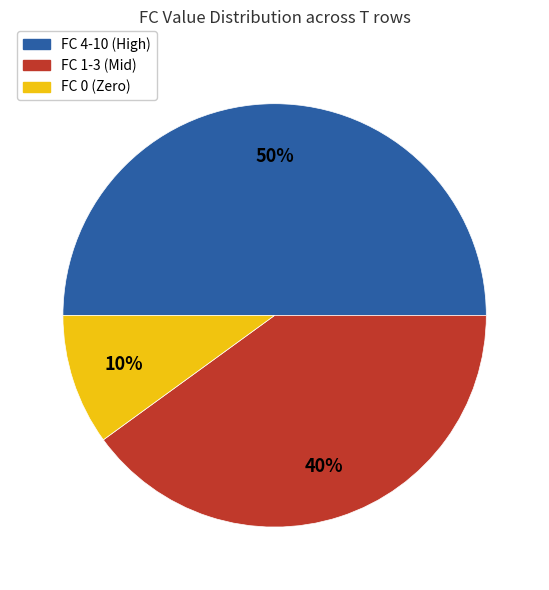

To the nearest percent, what is the average slice percentage?

33%